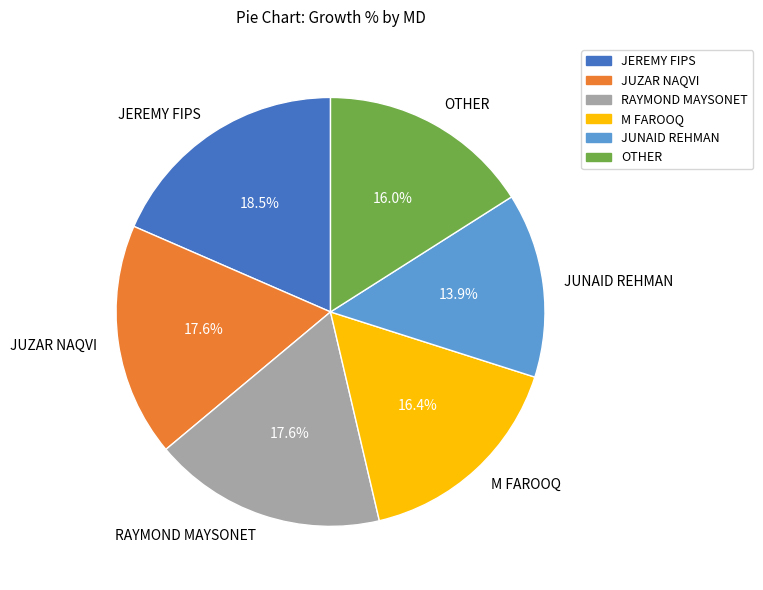

Does any single category account for the majority?

No